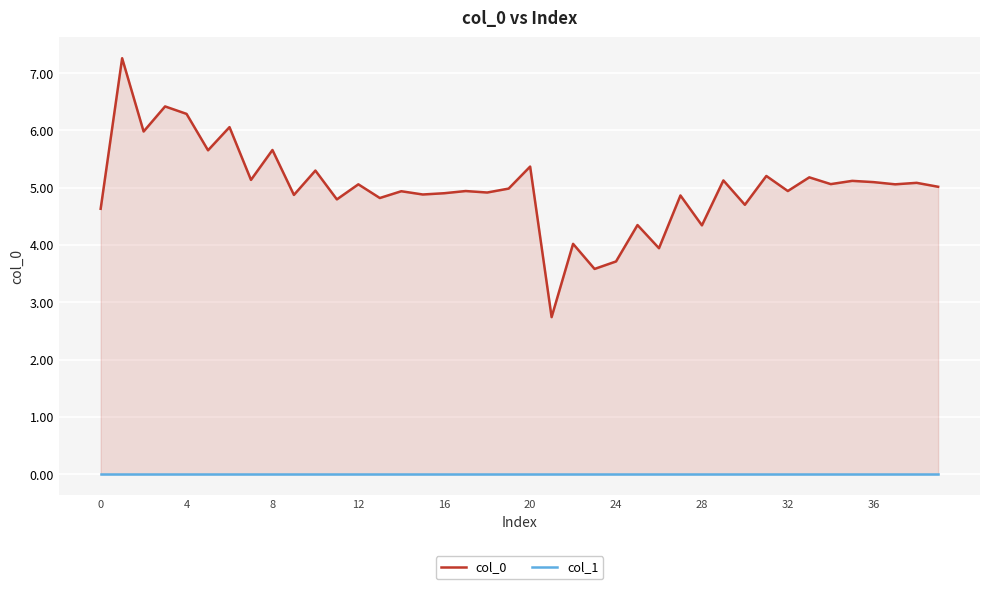

Reading left to right, transcribe all the data shown in this chart.

col_0: 4.6	7.3	6.0	6.4	6.3	5.7	6.1	5.1	5.7	4.9	5.3	4.8	5.1	4.8	4.9	4.9	4.9	4.9	4.9	5.0	5.4	2.7	4.0	3.6	3.7	4.3	3.9	4.9	4.3	5.1	4.7	5.2	4.9	5.2	5.1	5.1	5.1	5.1	5.1	5.0
col_1: 0.0	0.0	0.0	0.0	0.0	0.0	0.0	0.0	0.0	0.0	0.0	0.0	0.0	0.0	0.0	0.0	0.0	0.0	0.0	0.0	0.0	0.0	0.0	0.0	0.0	0.0	0.0	0.0	0.0	0.0	0.0	0.0	0.0	0.0	0.0	0.0	0.0	0.0	0.0	0.0